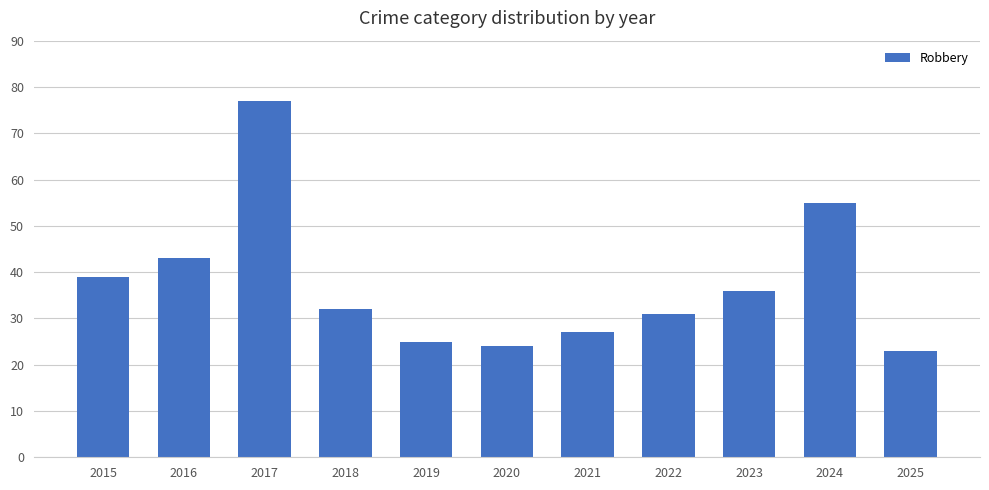

What is the difference between the values at 2019 and 2020?

1